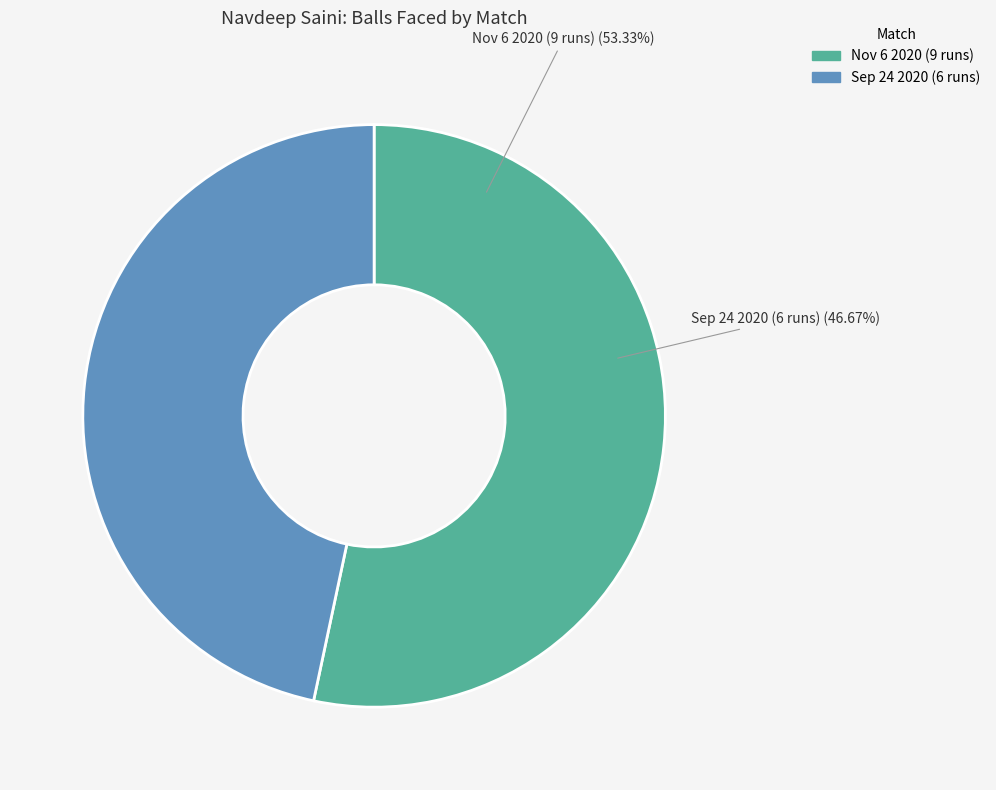

How many segments does this pie chart have?

2